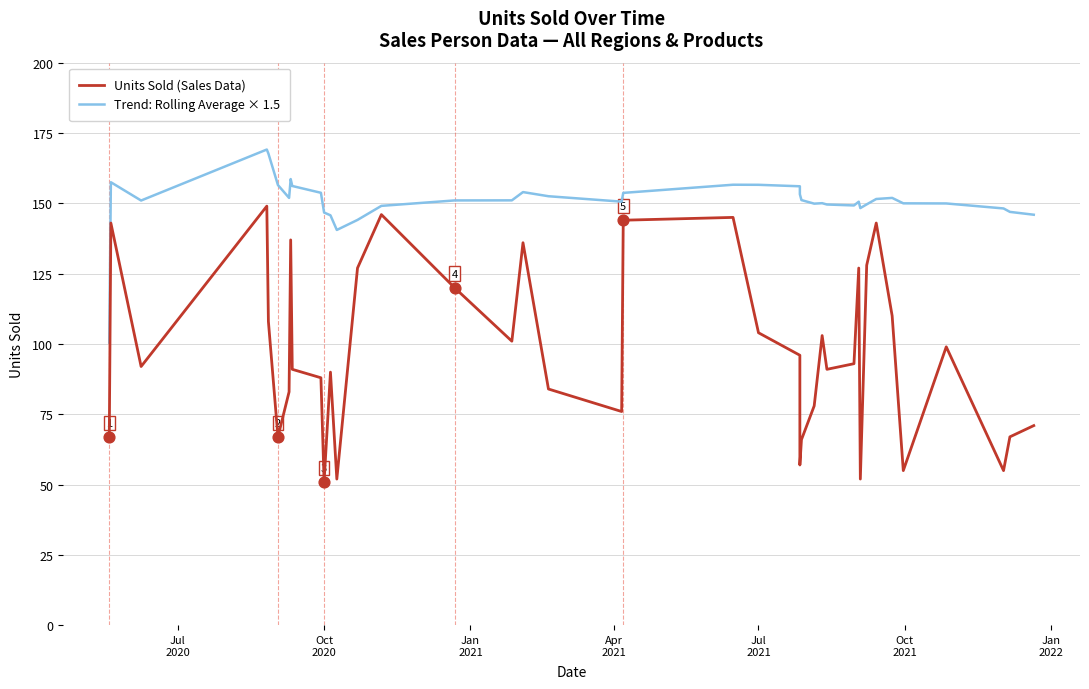

Which series has the largest total across all categories?

Trend: Rolling Average × 1.5